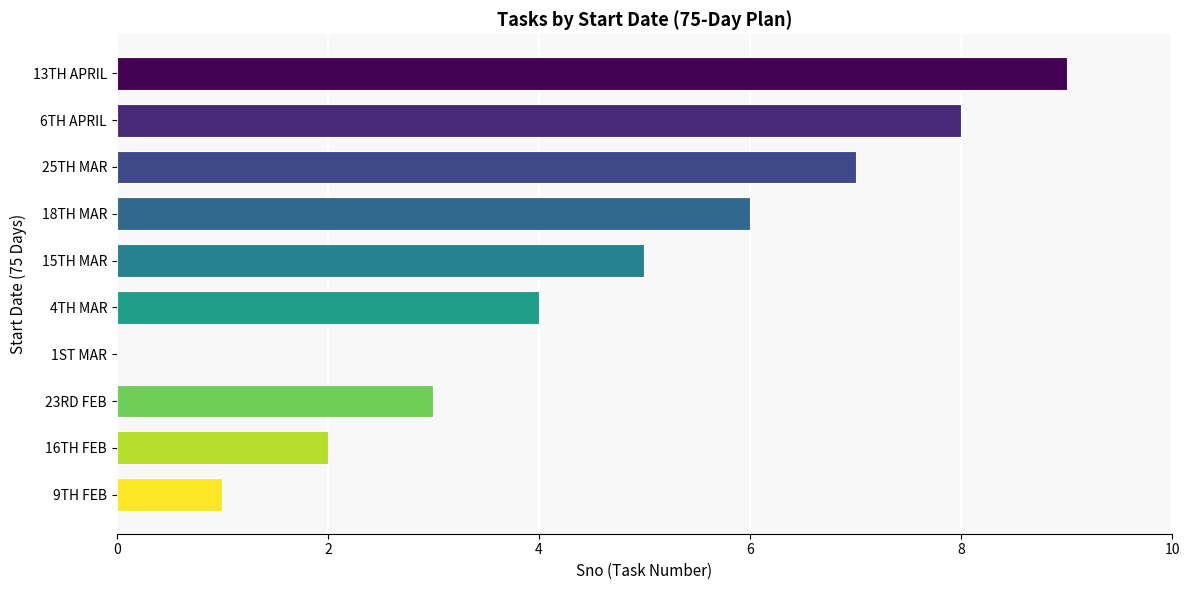

At which category does the chart reach its peak across all series?

13TH APRIL